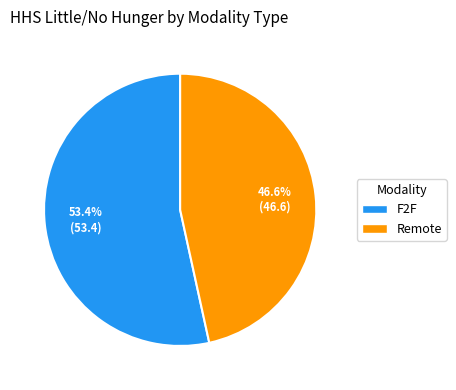

To the nearest percent, what is the difference between the F2F and Remote slice percentages?

7%